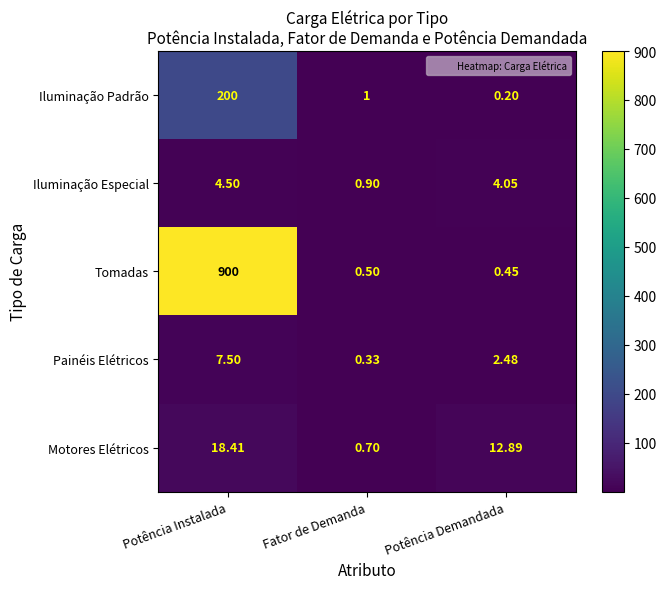

List the labels in order of Painéis Elétricos value, smallest first.

Fator de Demanda, Potência Demandada, Potência Instalada